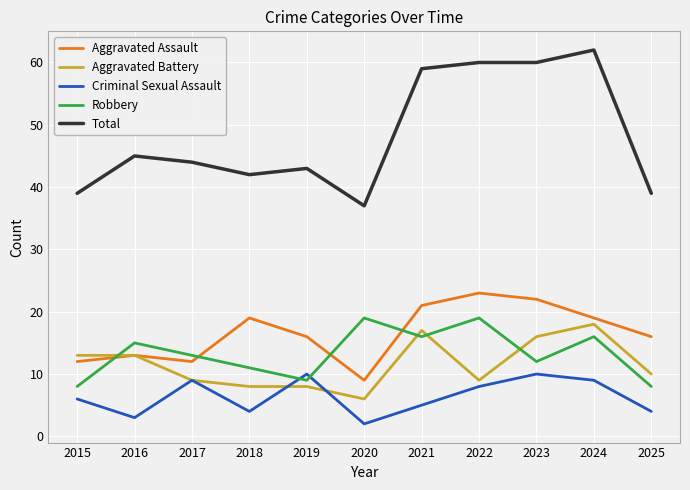

How many interior local peaks does the Aggravated Assault series have?

3